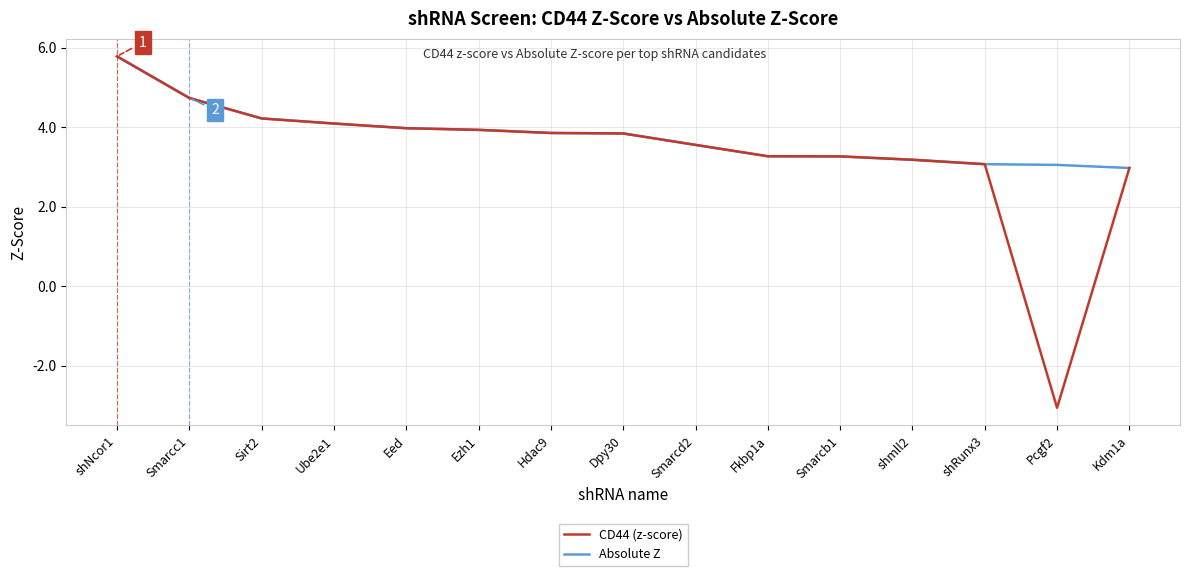

Rank the series by their average value, from highest to lowest.

Absolute Z, CD44 (z-score)